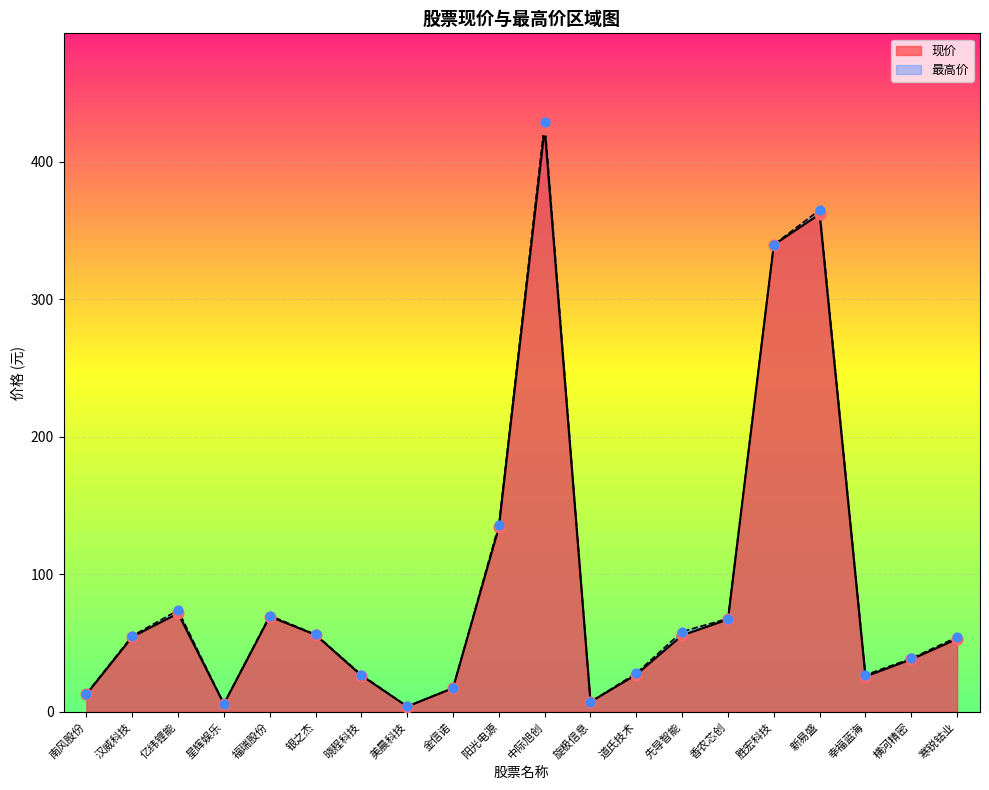

Which series contains the highest Y value?

最高价